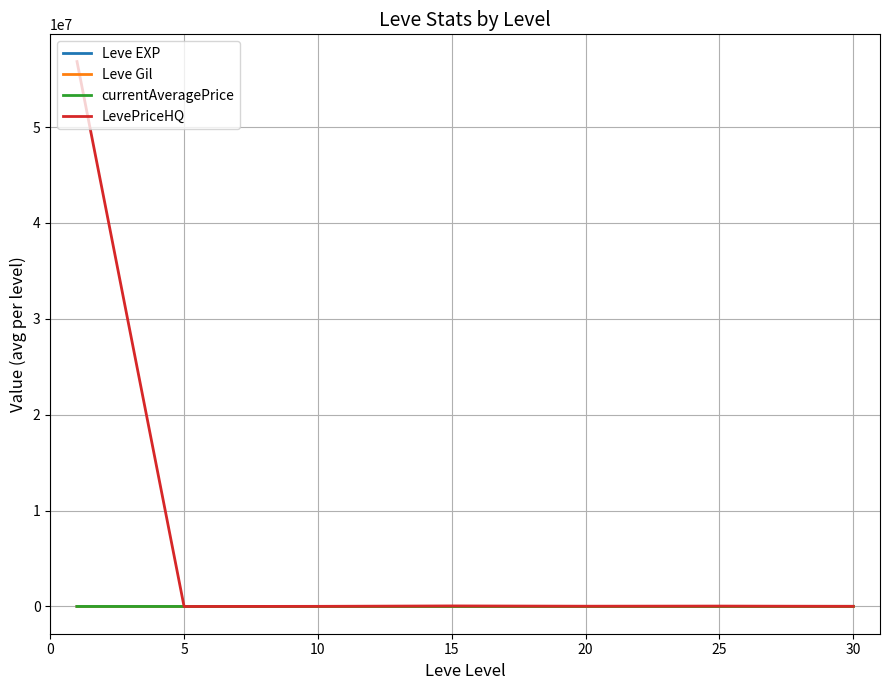

How many lines are shown in the chart?

4